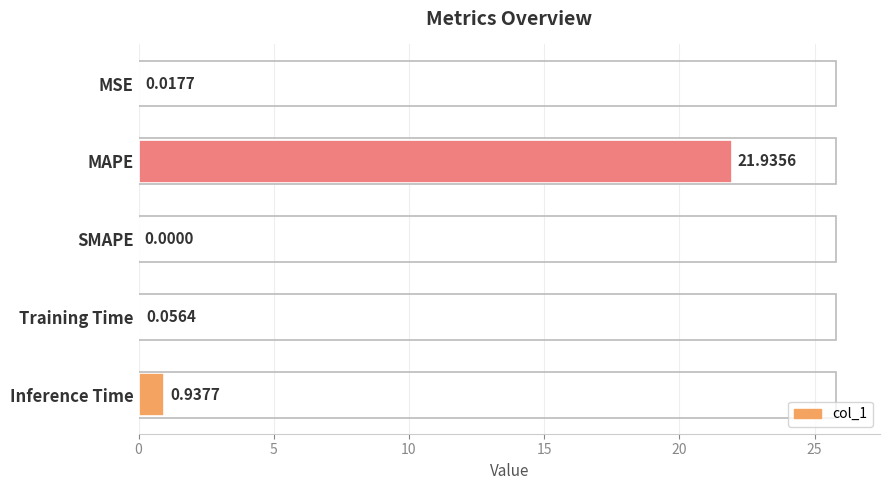

How many values are above zero?

4